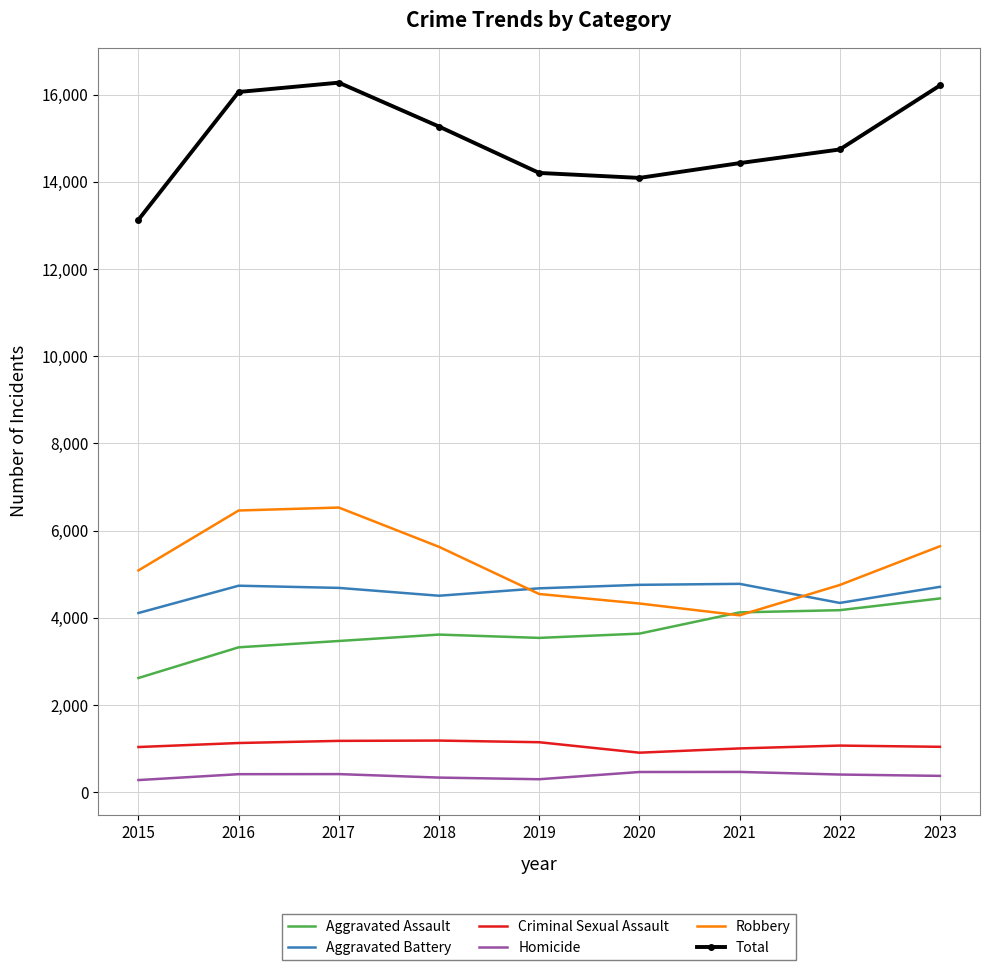

Is it true that Total equals 21097 at 2019?

False